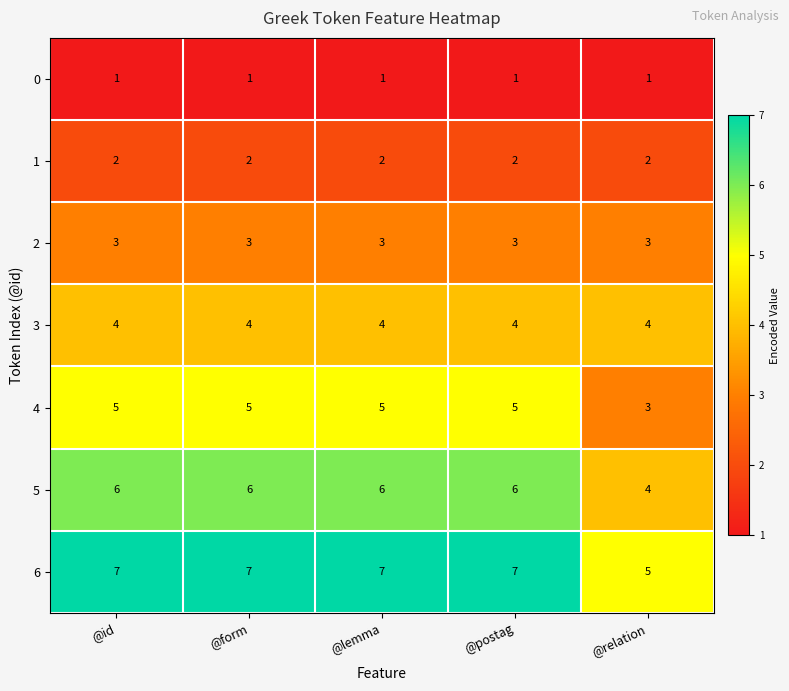

At how many categories does at least one series exceed 3?

5